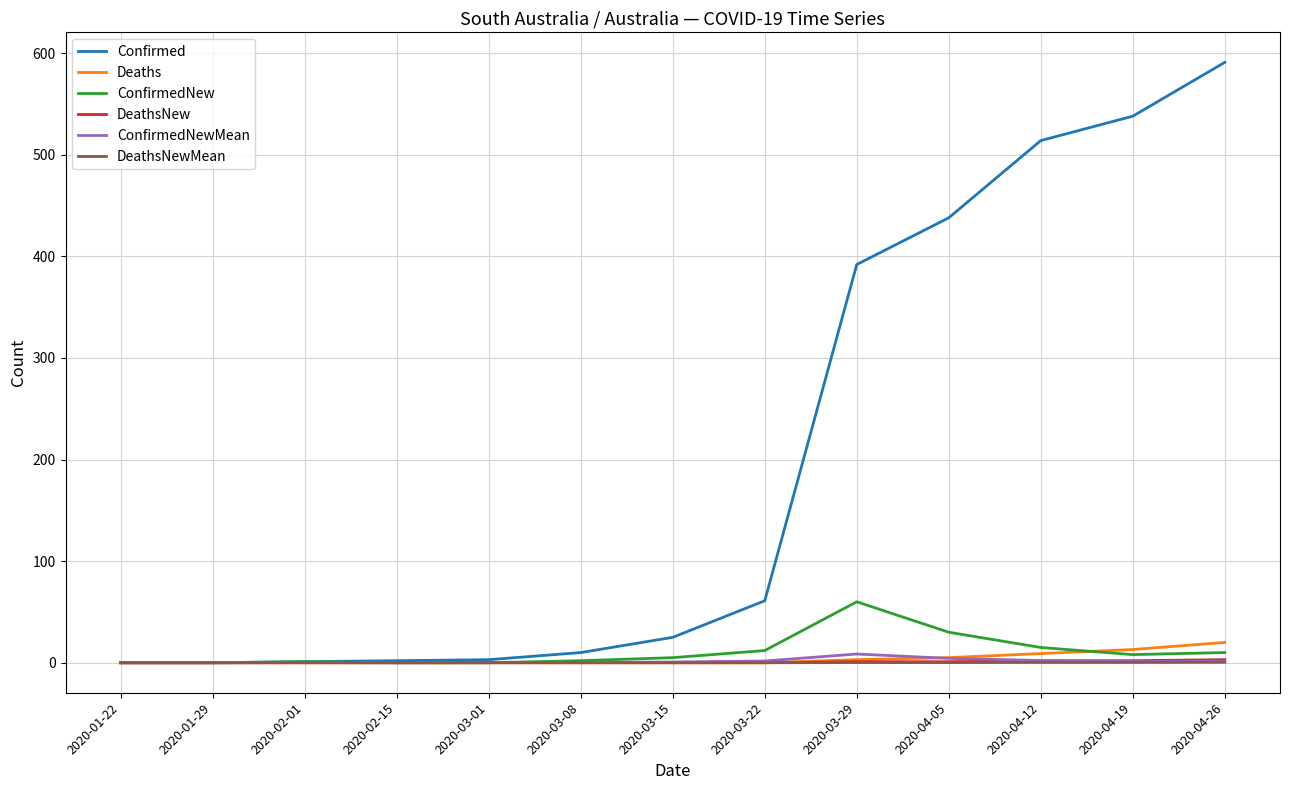

Is this an area chart (filled region under the line)?

No